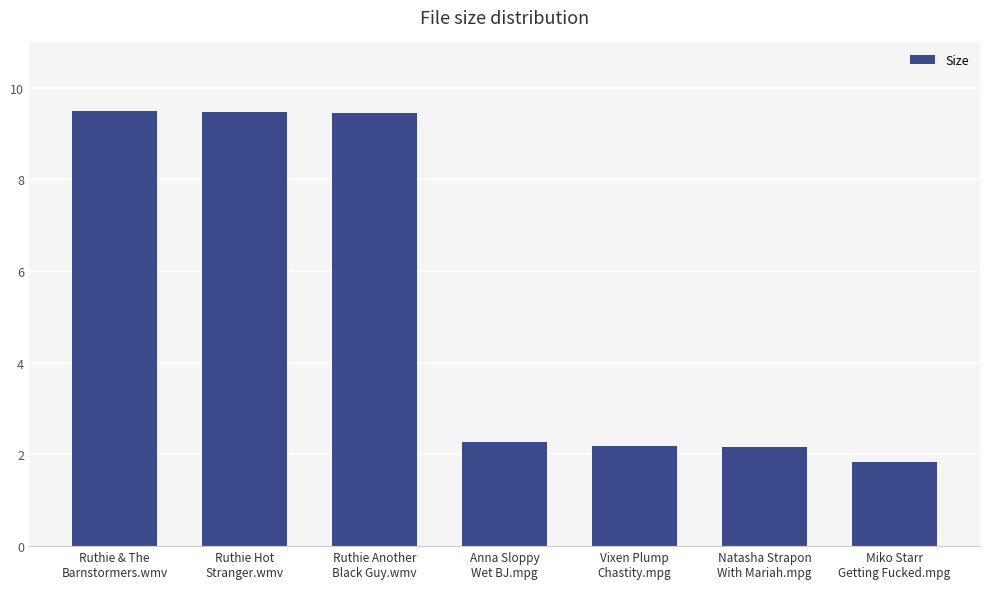

Does the chart contain any negative values?

No